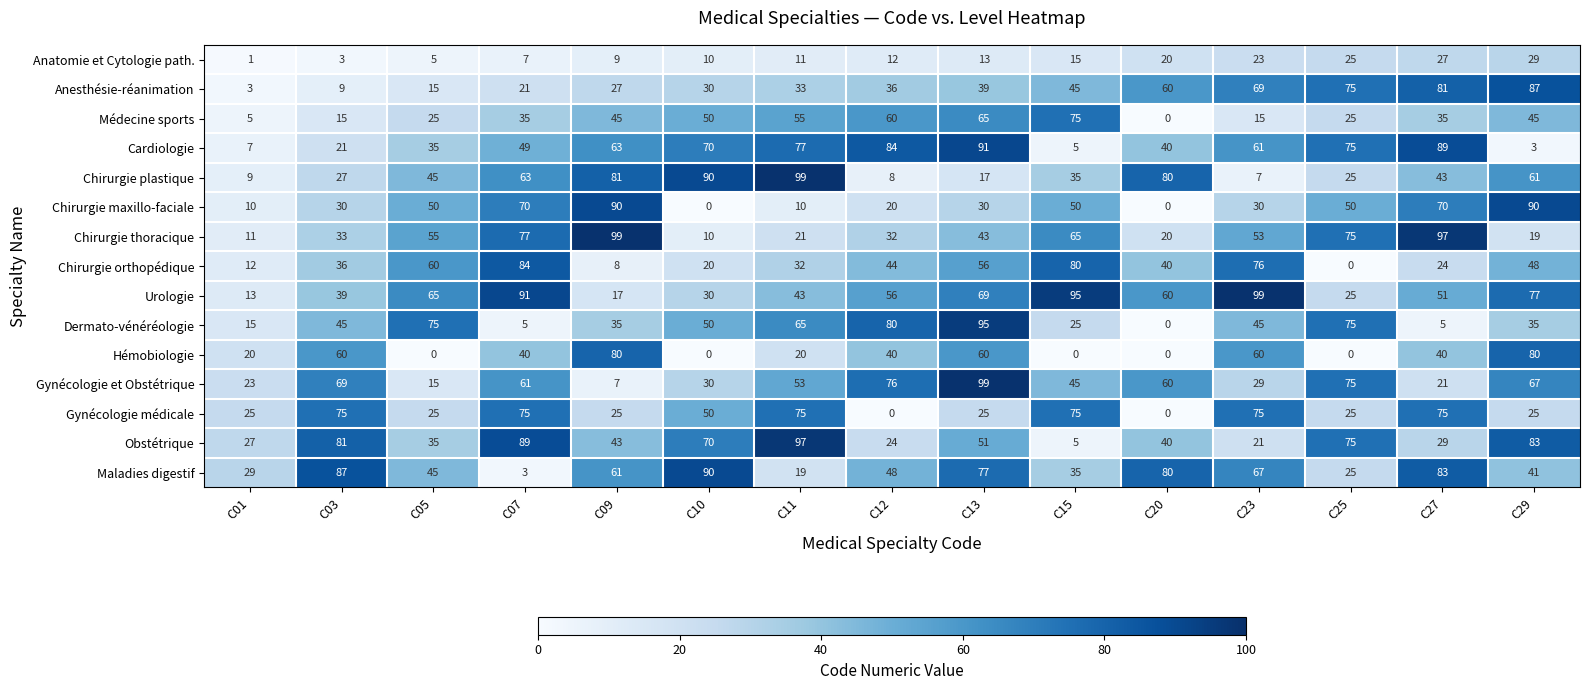

Which series has the largest total across all categories?

Urologie